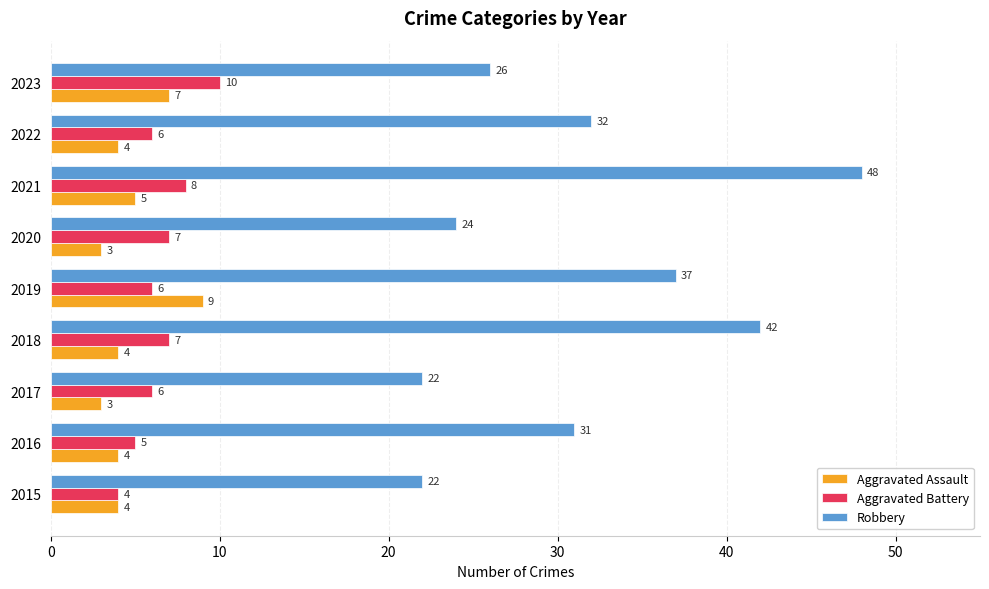

True or false: Robbery has a value of 11 at 2017.

False